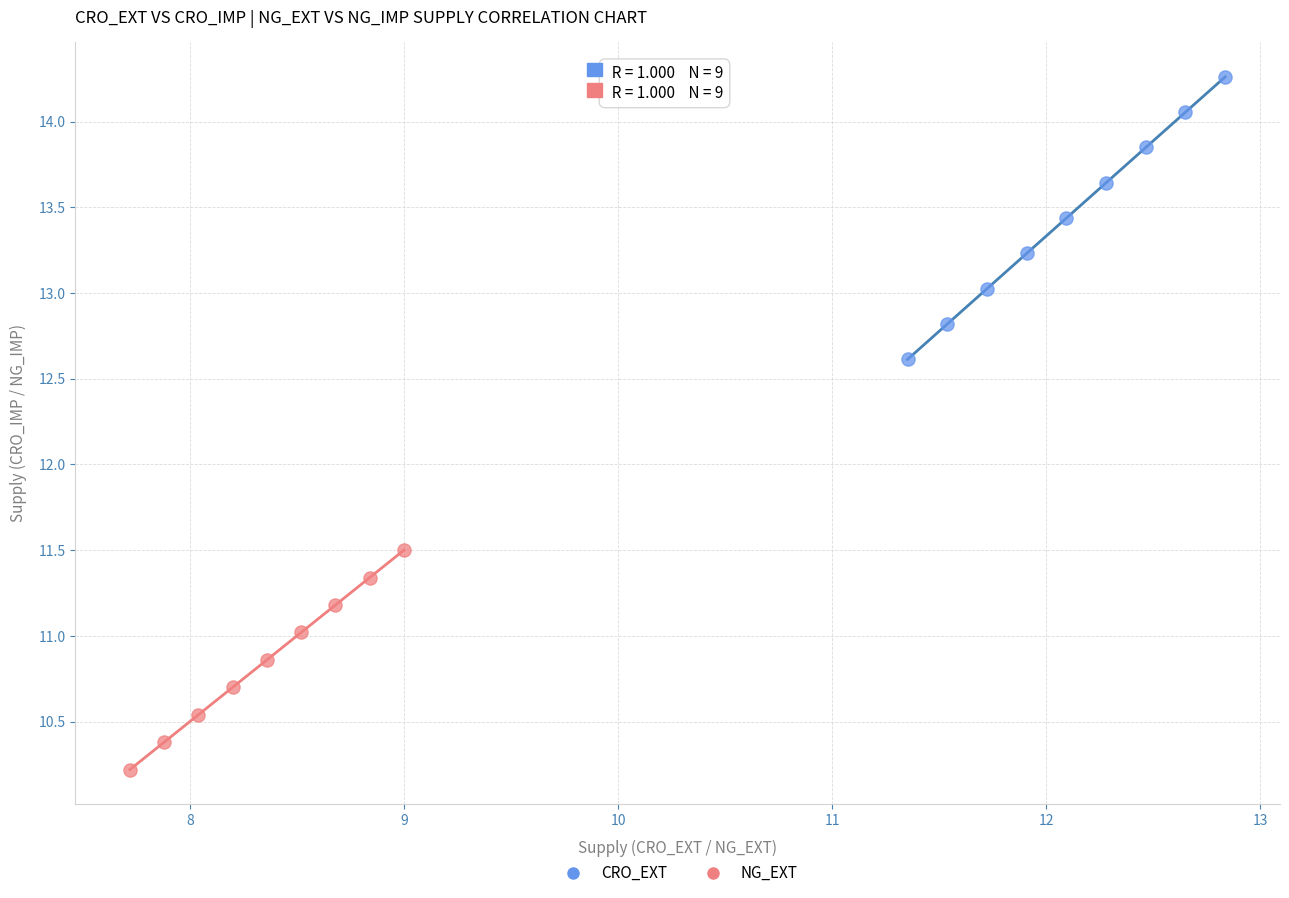

Which series has the largest Y range (max minus min)?

CRO_EXT